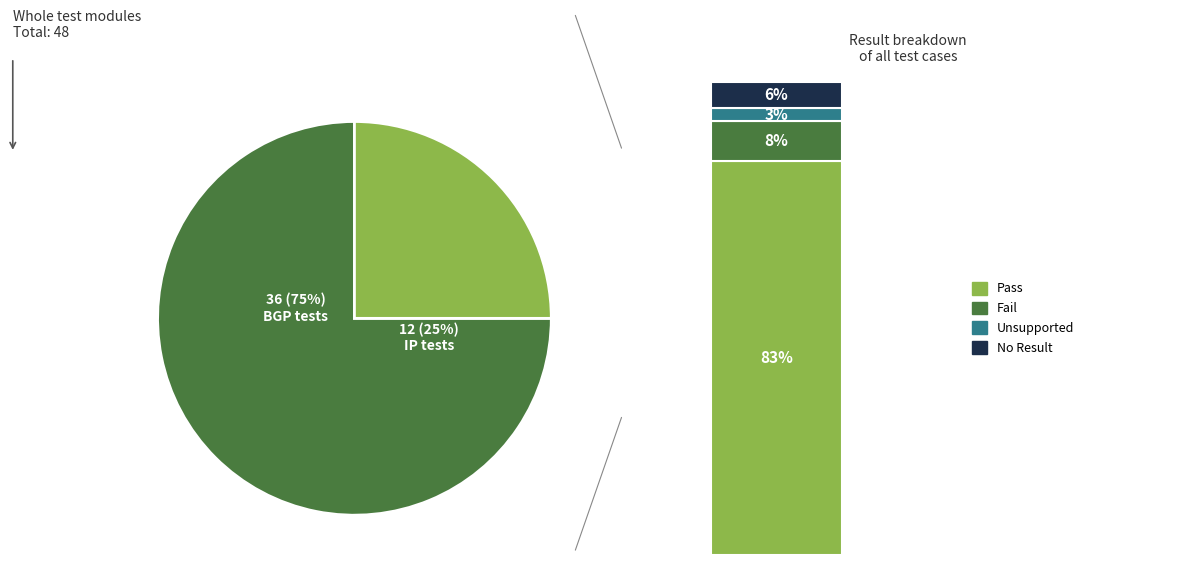

To the nearest percent, what portion does routing/test_ip.py represent?

25%